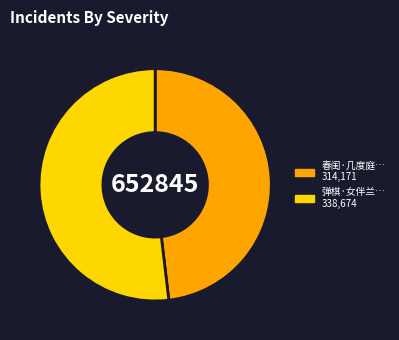

Is there a majority slice in this chart?

Yes